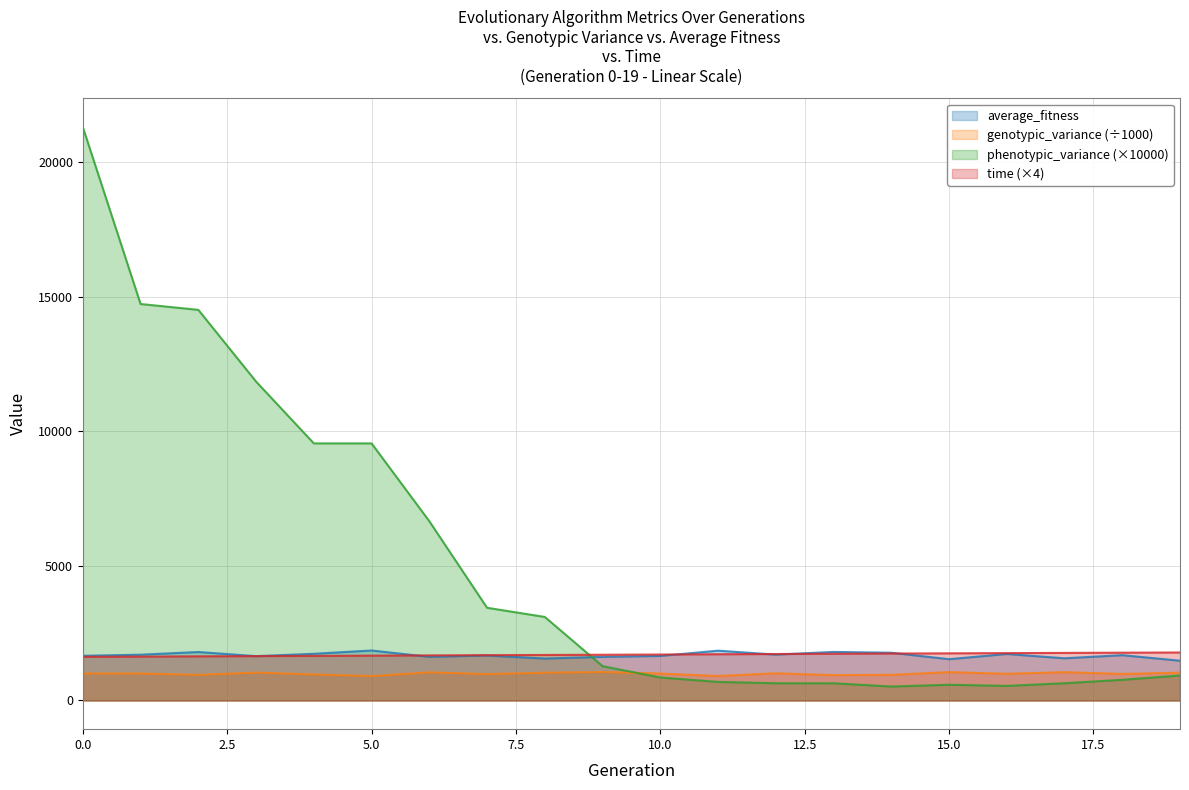

Reading left to right, transcribe all the data shown in this chart.

average_fitness: 1661.6	1701.9	1801.5	1648.2	1735.4	1857.8	1621.7	1671.7	1558.5	1621.6	1655.5	1851.5	1705.0	1804.9	1775.0	1535.3	1728.3	1568.6	1684.8	1478.7
genotypic_variance: 1002.3	1003.9	952.2	1037.1	970.1	909.3	1045.8	981.2	1032.6	1057.8	1001.6	911.4	1010.8	944.0	953.9	1055.6	992.8	1053.8	986.9	1035.1
phenotypic_variance: 21305.0	14733.4	14516.0	11851.3	9554.6	9554.3	6663.3	3446.3	3104.9	1275.7	855.6	690.8	641.2	640.6	519.5	585.4	543.6	641.9	769.0	929.5
time: 1623.2	1631.4	1640.7	1648.8	1657.8	1667.5	1676.0	1684.5	1692.1	1700.4	1708.8	1718.7	1727.3	1736.7	1745.5	1752.4	1761.3	1768.6	1776.9	1784.2